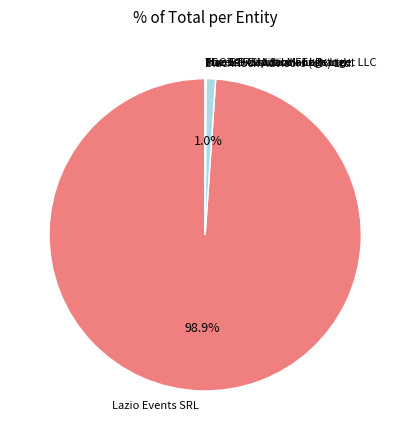

What percentage is NOT represented by GO ETF Solutions LLP?

99.0%